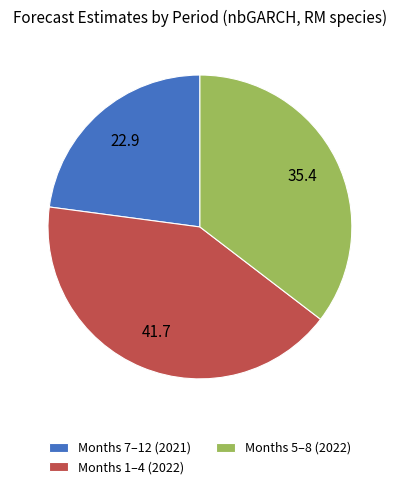

How many slices are in this pie chart?

3